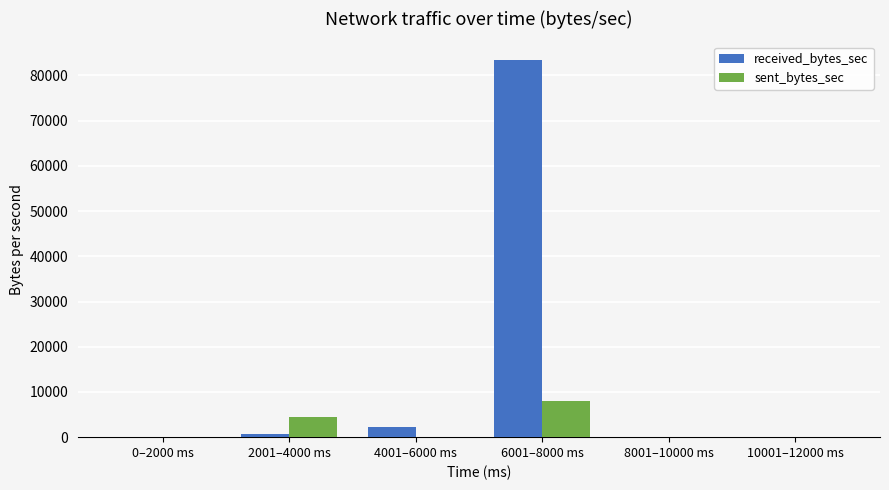

Reading left to right, transcribe all the data shown in this chart.

received_bytes_sec: 0	731	2195	83382	0	0
sent_bytes_sec: 0	4405	0	8010	0	0